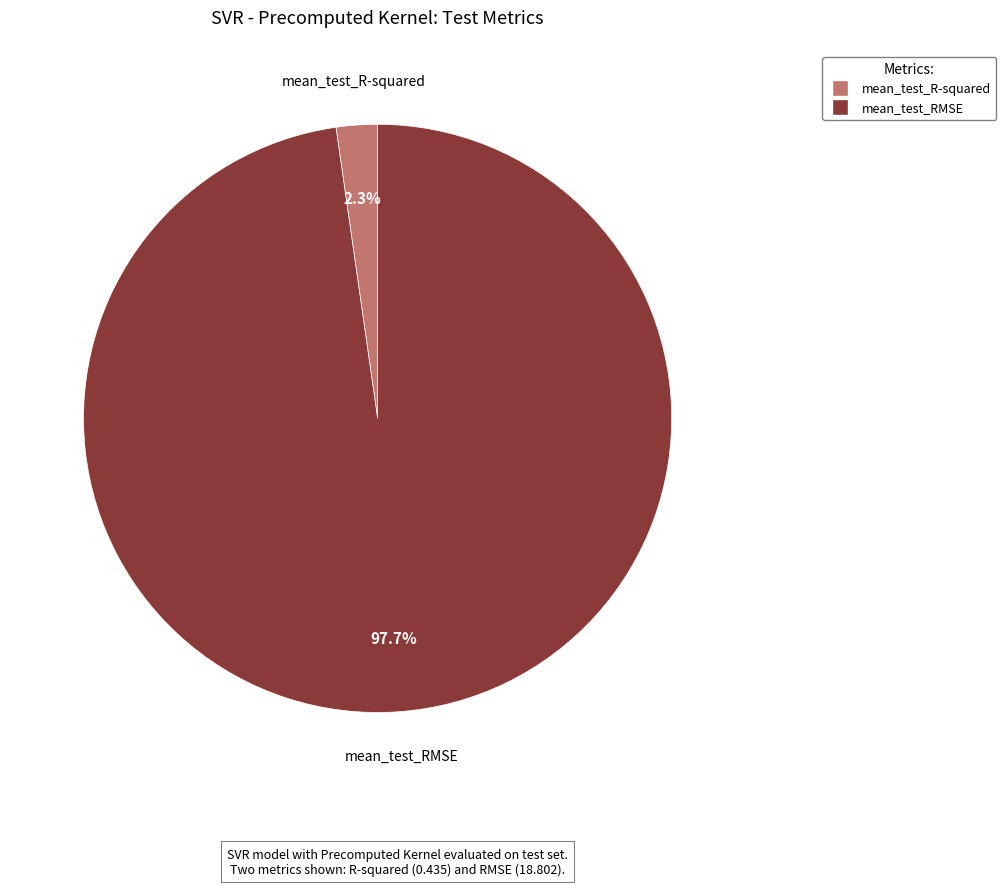

What is the majority slice?

mean_test_RMSE